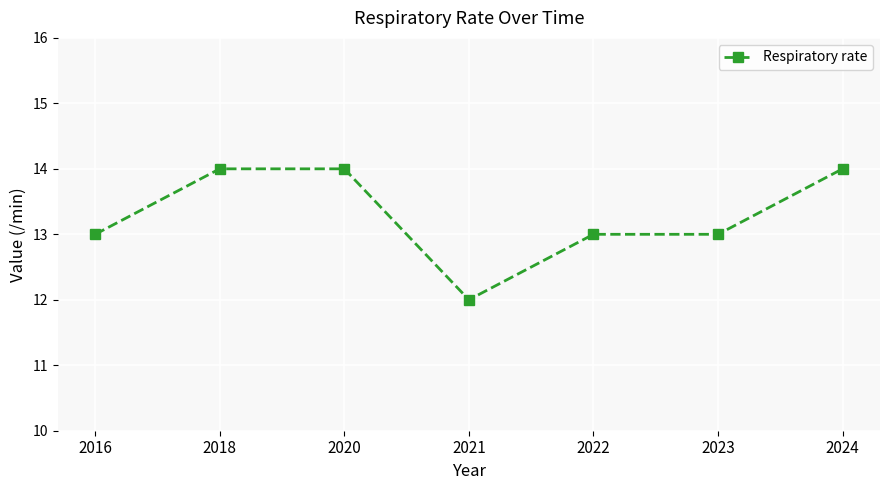

What is the maximum value shown in the chart?

14